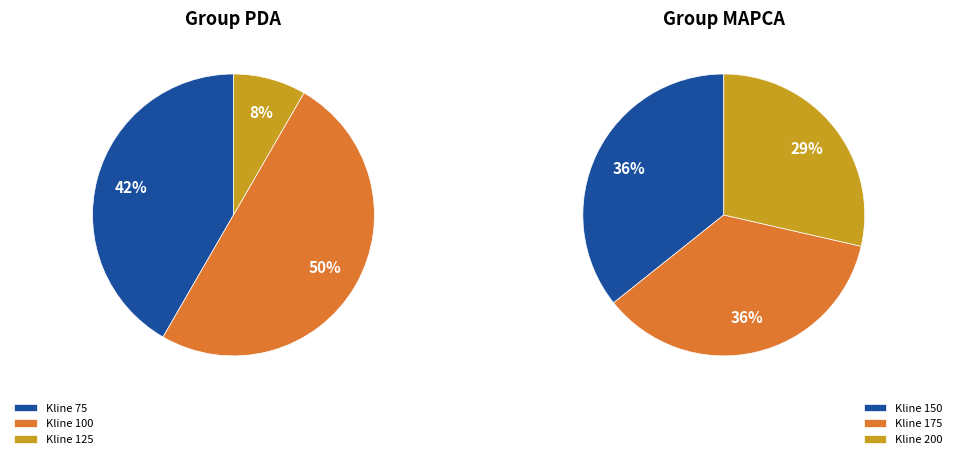

Which slice is the smallest?

125